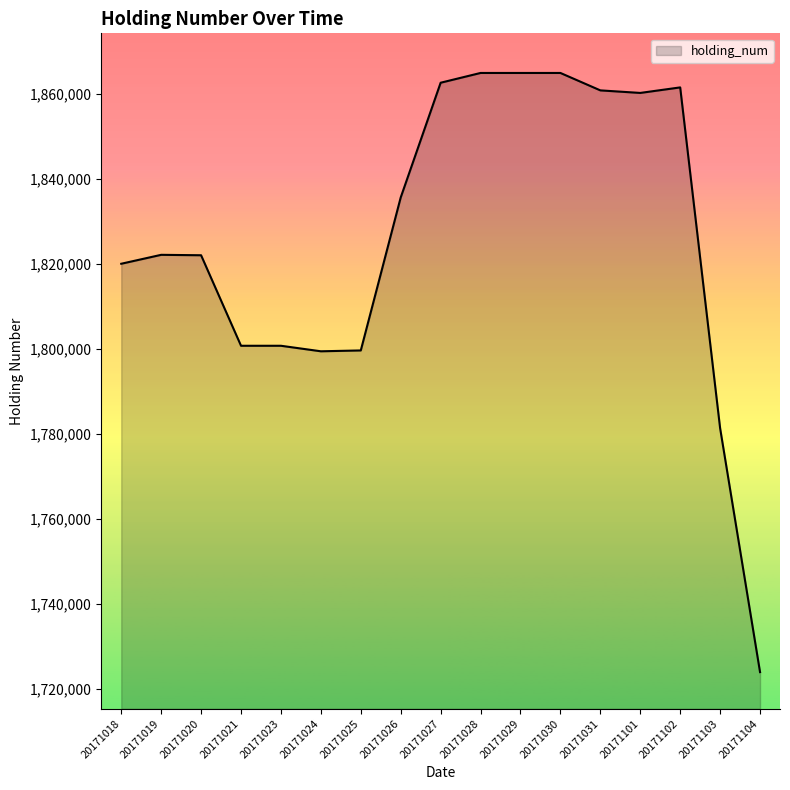

What is the smallest value displayed?

1723900